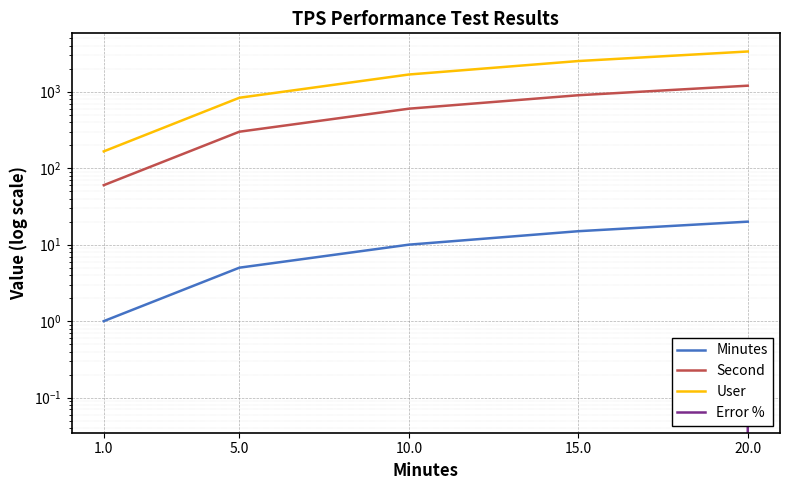

Read the Second value at 1.0.

60.0